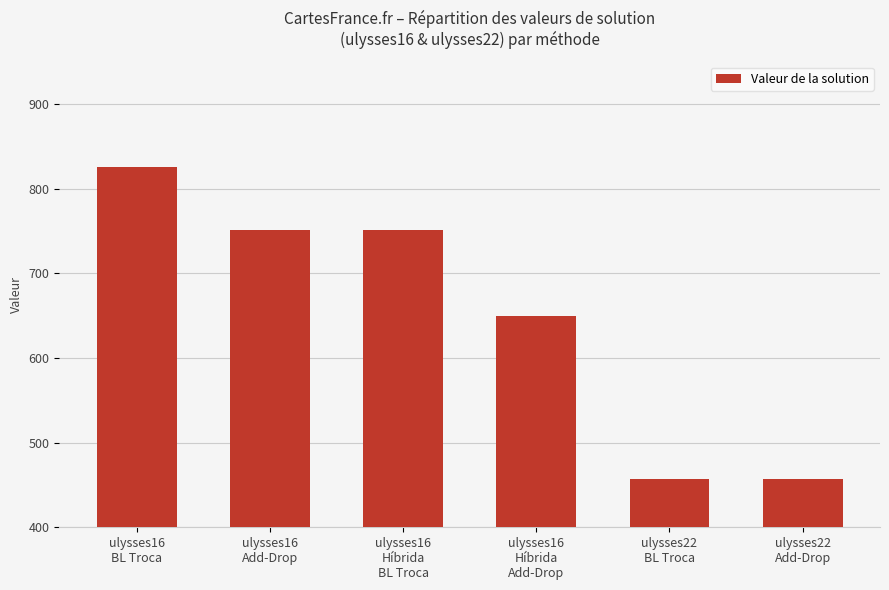

The chart shows a value of 1227.3 at ulysses16
BL Troca. True or false?

False